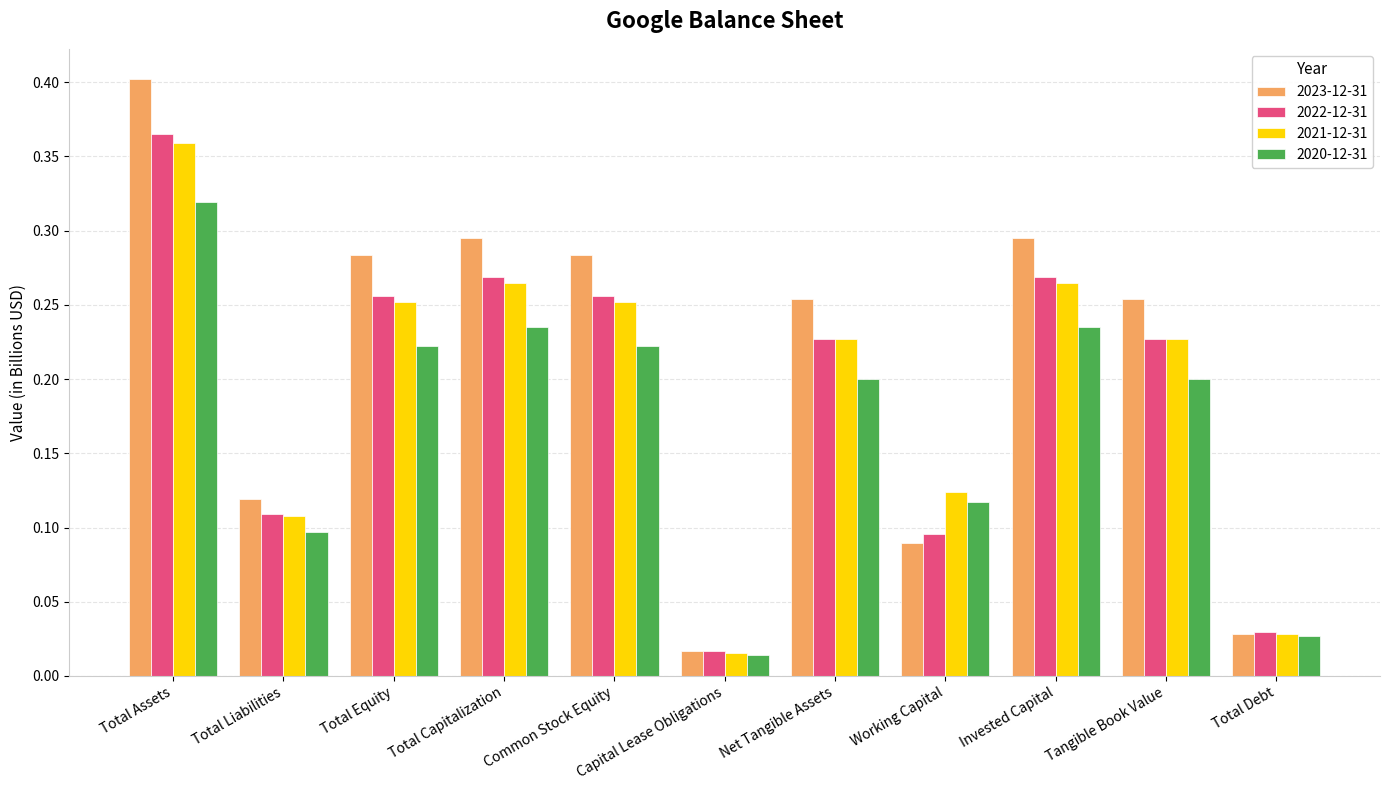

Rank the series at Working Capital from lowest to highest value.

2023-12-31, 2022-12-31, 2020-12-31, 2021-12-31